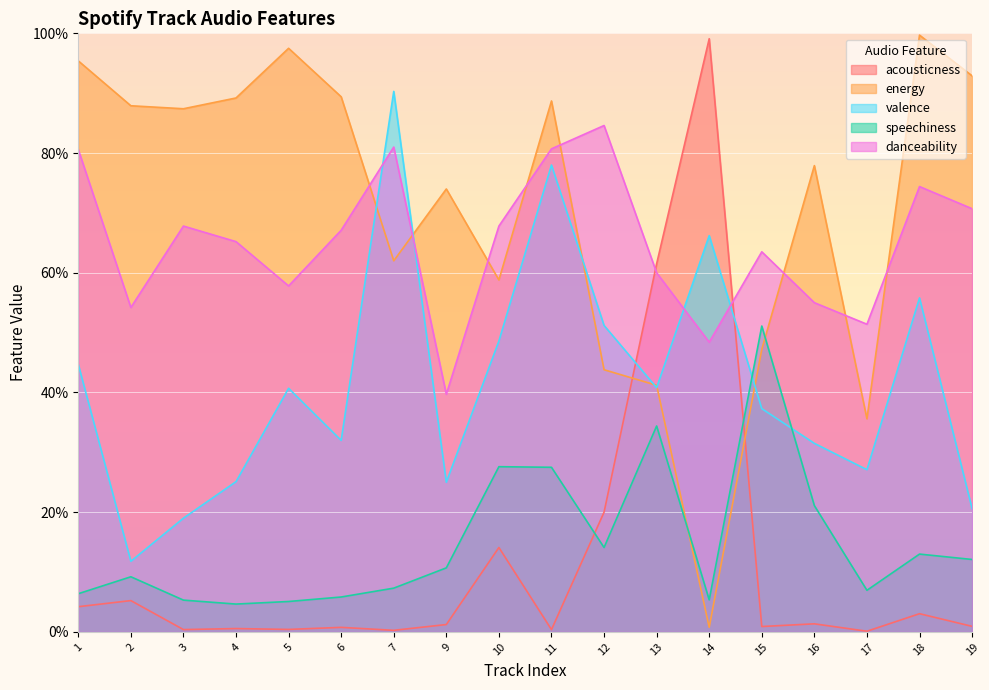

Reading left to right, extract all data points from this chart.

acousticness: 1=0.0	2=0.1	3=0.0	4=0.0	5=0.0	6=0.0	7=0.0	9=0.0	10=0.1	11=0.0	12=0.2	13=0.6	14=1.0	15=0.0	16=0.0	17=0.0	18=0.0	19=0.0
energy: 1=1.0	2=0.9	3=0.9	4=0.9	5=1.0	6=0.9	7=0.6	9=0.7	10=0.6	11=0.9	12=0.4	13=0.4	14=0.0	15=0.5	16=0.8	17=0.4	18=1.0	19=0.9
valence: 1=0.4	2=0.1	3=0.2	4=0.3	5=0.4	6=0.3	7=0.9	9=0.2	10=0.5	11=0.8	12=0.5	13=0.4	14=0.7	15=0.4	16=0.3	17=0.3	18=0.6	19=0.2
speechiness: 1=0.1	2=0.1	3=0.1	4=0.0	5=0.1	6=0.1	7=0.1	9=0.1	10=0.3	11=0.3	12=0.1	13=0.3	14=0.1	15=0.5	16=0.2	17=0.1	18=0.1	19=0.1
danceability: 1=0.8	2=0.5	3=0.7	4=0.7	5=0.6	6=0.7	7=0.8	9=0.4	10=0.7	11=0.8	12=0.8	13=0.6	14=0.5	15=0.6	16=0.6	17=0.5	18=0.7	19=0.7